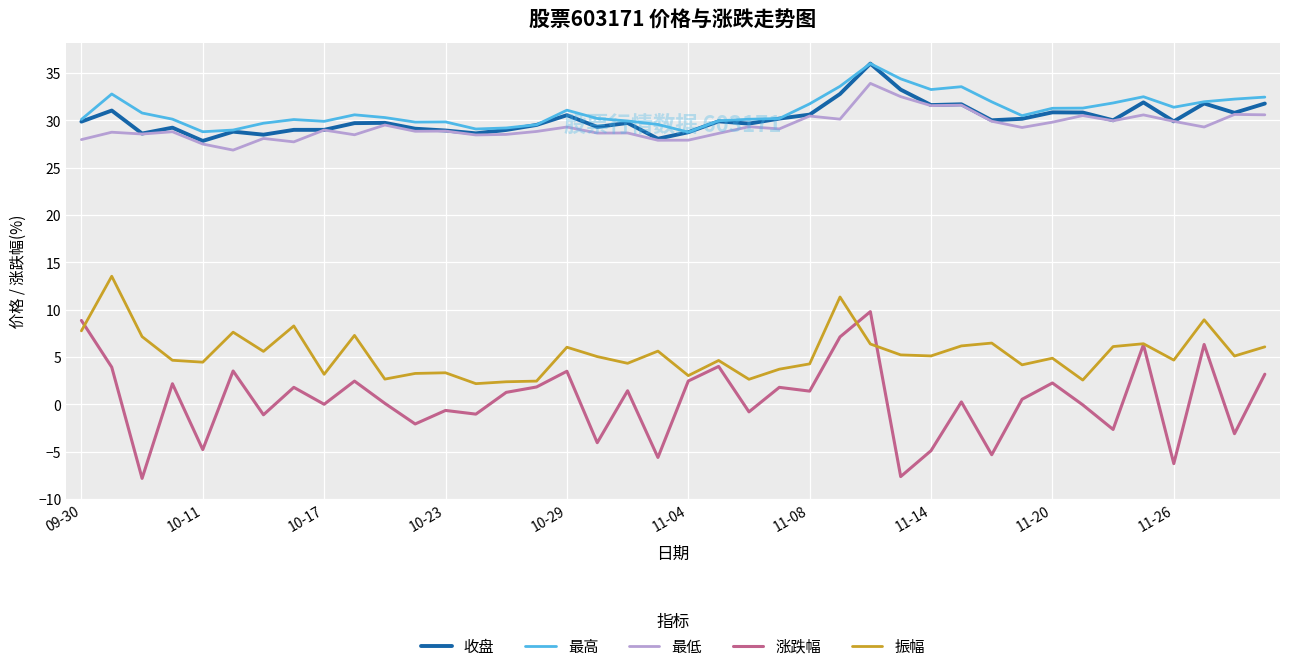

What is the greatest value displayed?

36.0